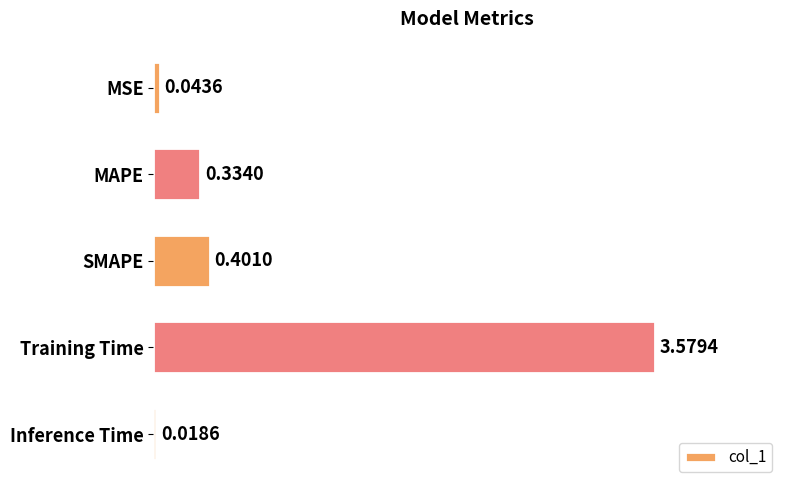

What is the label of the 4th bar from the bottom?

MAPE